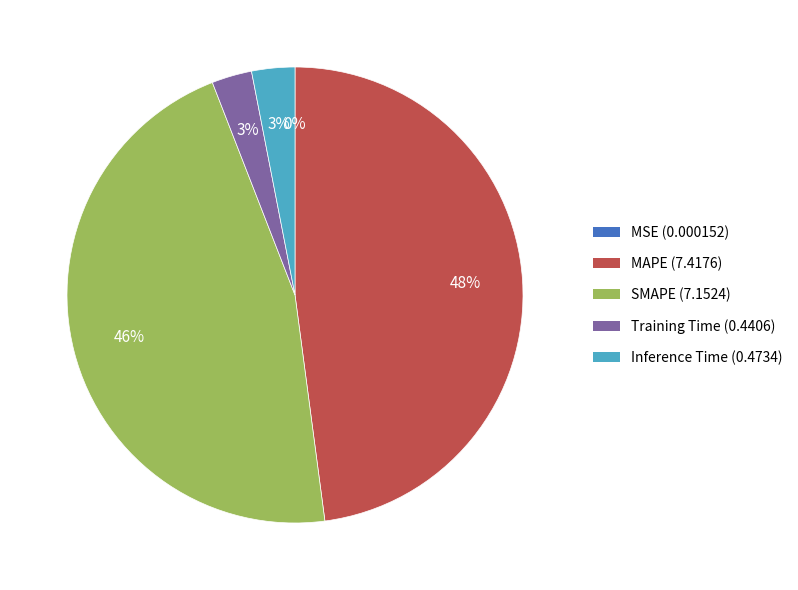

Is it true that Inference Time is 3% of the pie?

True